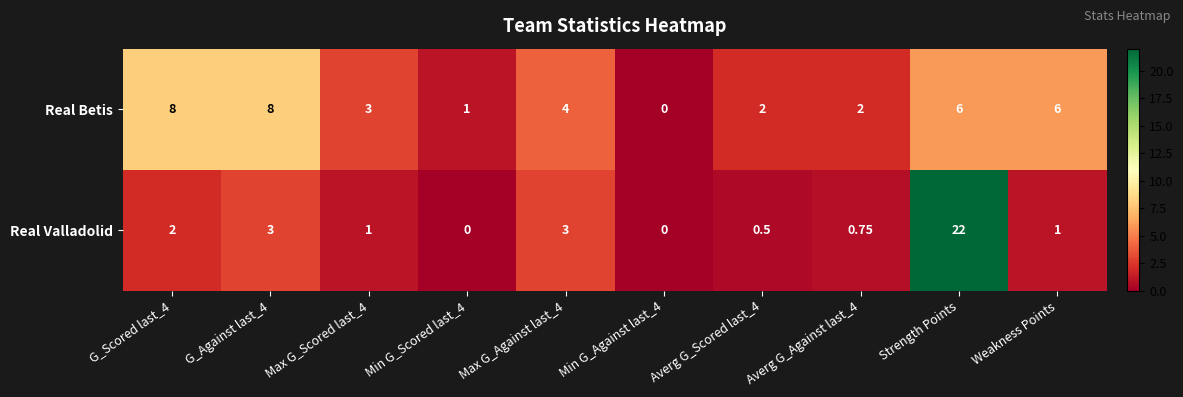

Which series has the largest total across all categories?

Real Betis